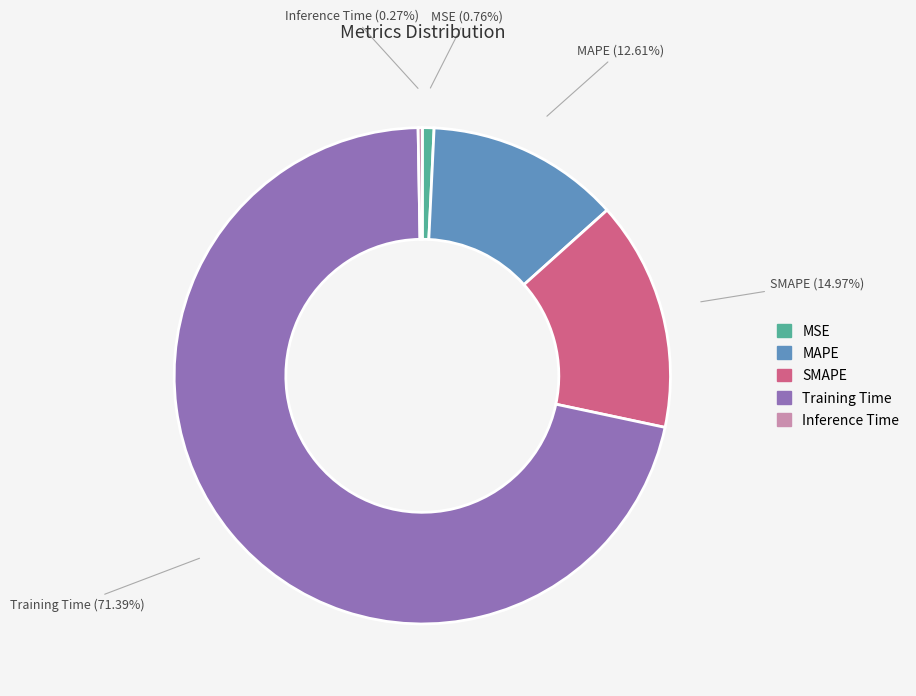

Is it true that MSE is 11% of the pie?

False